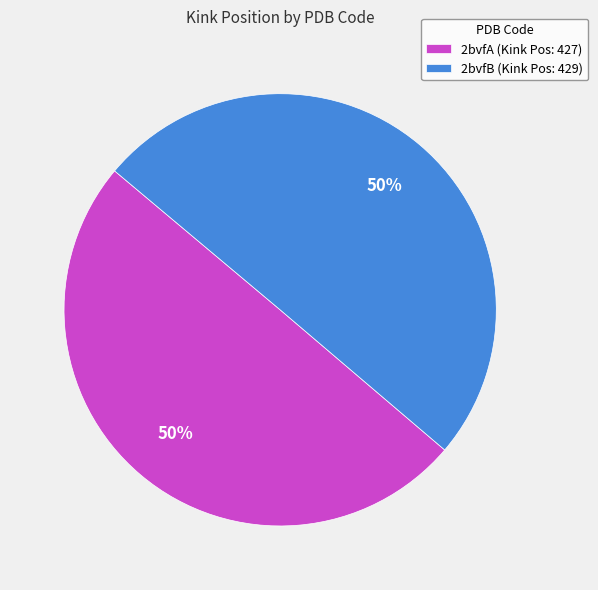

What is the ratio of the value at 2bvfA (Kink Pos: 427) to the value at 2bvfB (Kink Pos: 429)?

1.0